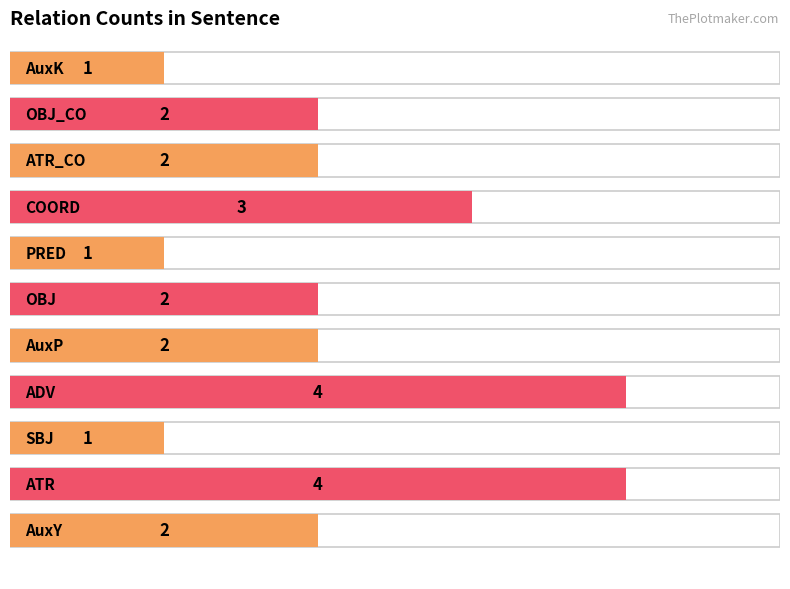

Reading right to left, list all the values displayed in this chart.

10=1	9=2	8=2	7=3	6=1	5=2	4=2	3=4	2=1	1=4	counts=2